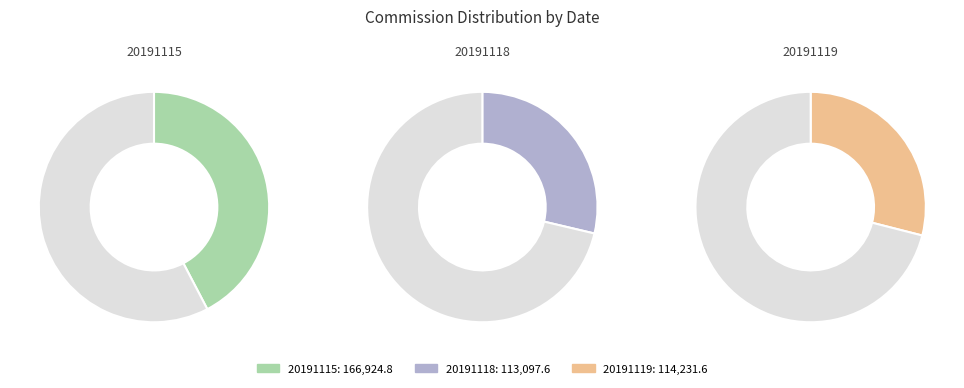

To the nearest percent, what portion does 20191118 represent?

29%